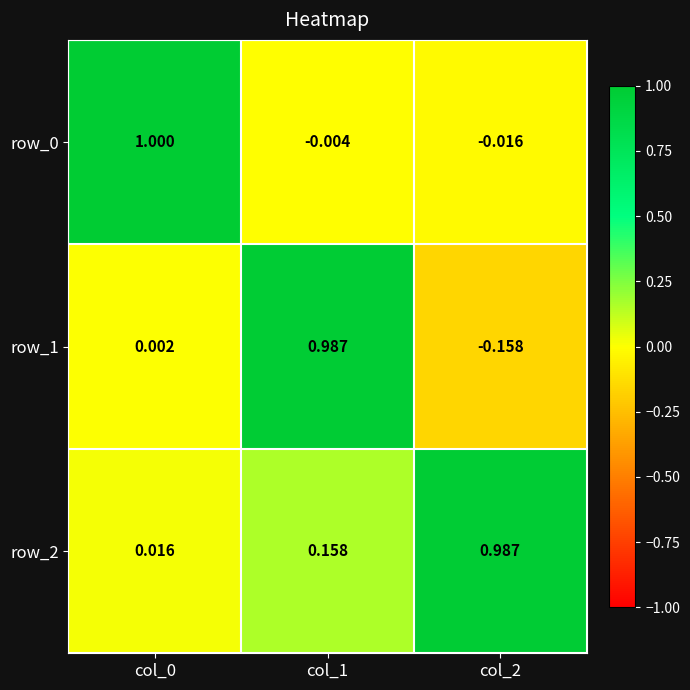

Is the value of row_2 at col_0 greater than the value of row_0 at col_2?

Yes